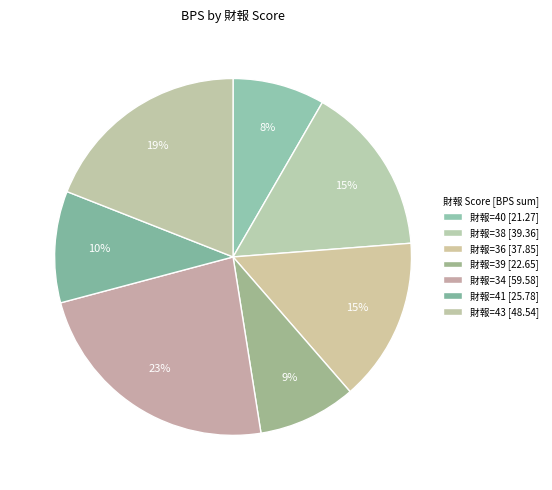

Count the number of slices in the pie.

7